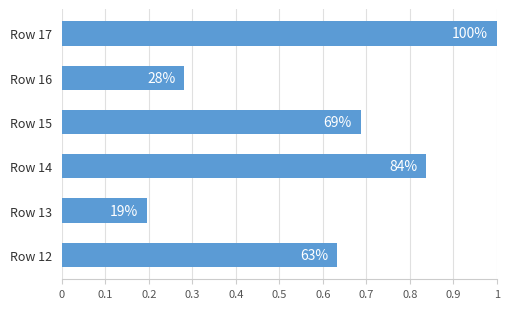

Are the bars horizontal?

Yes